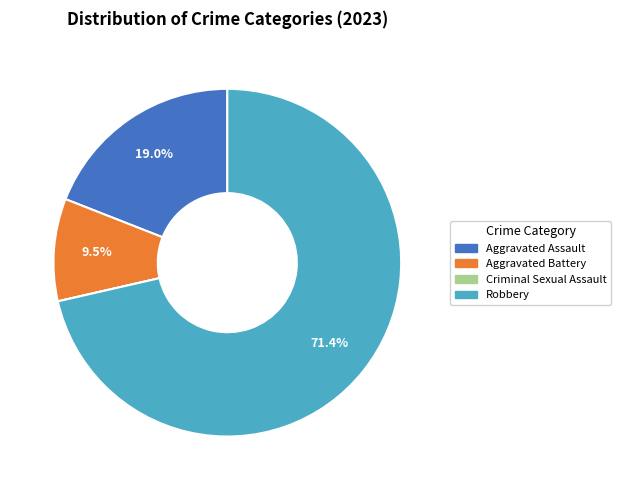

Is the sum of Robbery and Aggravated Battery greater than half?

Yes